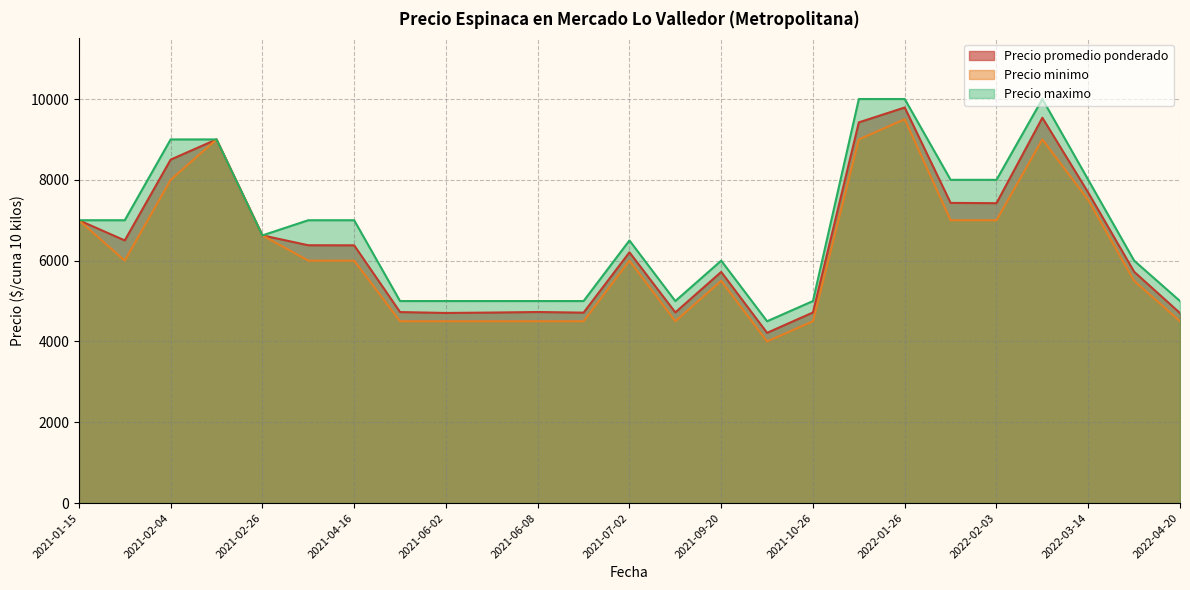

Is the value of Precio maximo at 2021-09-02 greater than the value of Precio minimo at 2021-02-12?

No